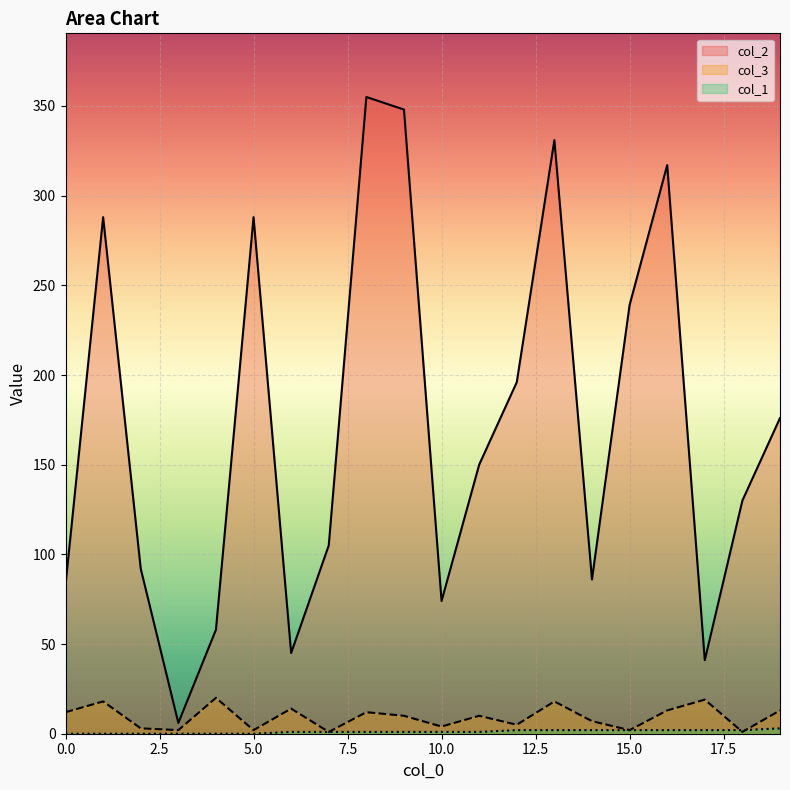

Reading left to right, transcribe all the data shown in this chart.

col_2: 0=83	1=288	2=92	3=6	4=58	5=288	6=45	7=105	8=355	9=348	10=74	11=150	12=196	13=331	14=86	15=239	16=317	17=41	18=130	19=176
col_1: 0=0	1=0	2=0	3=0	4=0	5=0	6=1	7=1	8=1	9=1	10=1	11=1	12=2	13=2	14=2	15=2	16=2	17=2	18=2	19=3
col_3: 0=12	1=18	2=3	3=2	4=20	5=2	6=14	7=1	8=12	9=10	10=4	11=10	12=5	13=18	14=7	15=2	16=13	17=19	18=1	19=13